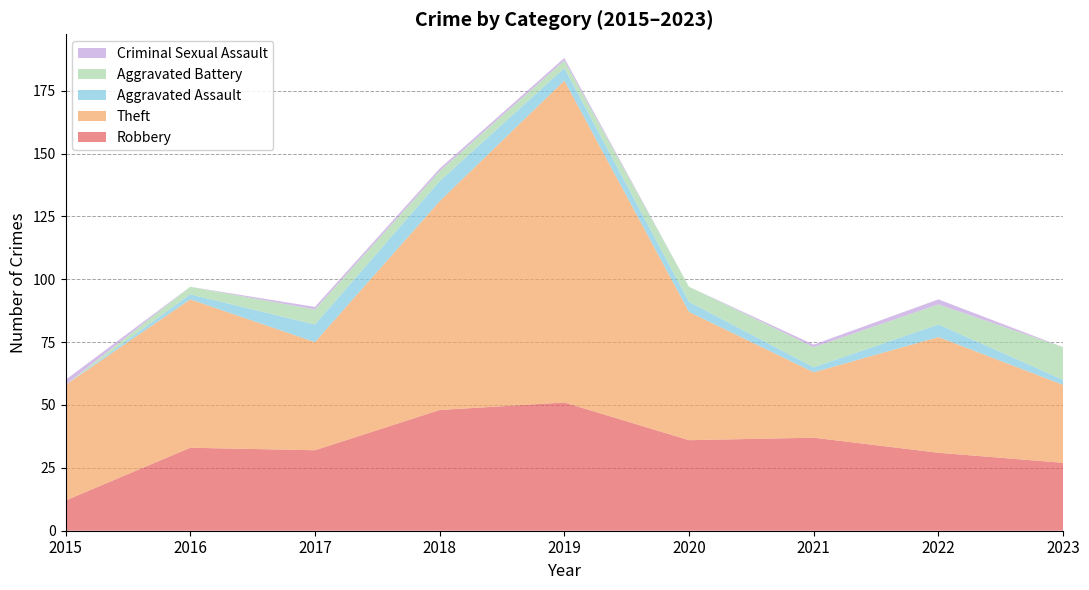

Reading right to left, transcribe all the data shown in this chart.

Robbery: 2023=27	2022=31	2021=37	2020=36	2019=51	2018=48	2017=32	2016=33	2015=12
Theft: 2023=31	2022=46	2021=26	2020=51	2019=128	2018=83	2017=43	2016=59	2015=46
Aggravated Assault: 2023=2	2022=5	2021=2	2020=4	2019=5	2018=8	2017=7	2016=2	2015=0
Aggravated Battery: 2023=13	2022=8	2021=8	2020=6	2019=3	2018=4	2017=6	2016=3	2015=0
Criminal Sexual Assault: 2023=0	2022=2	2021=1	2020=0	2019=1	2018=1	2017=1	2016=0	2015=2